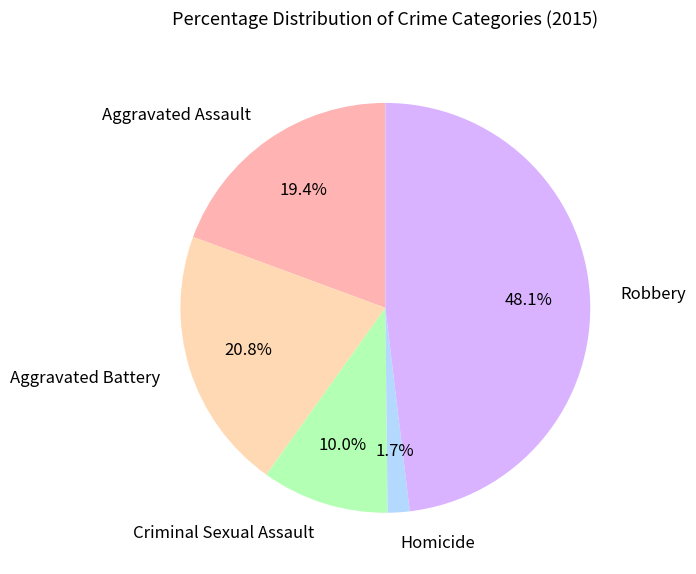

To the nearest percent, what is the difference between the largest and smallest slice percentages?

46%